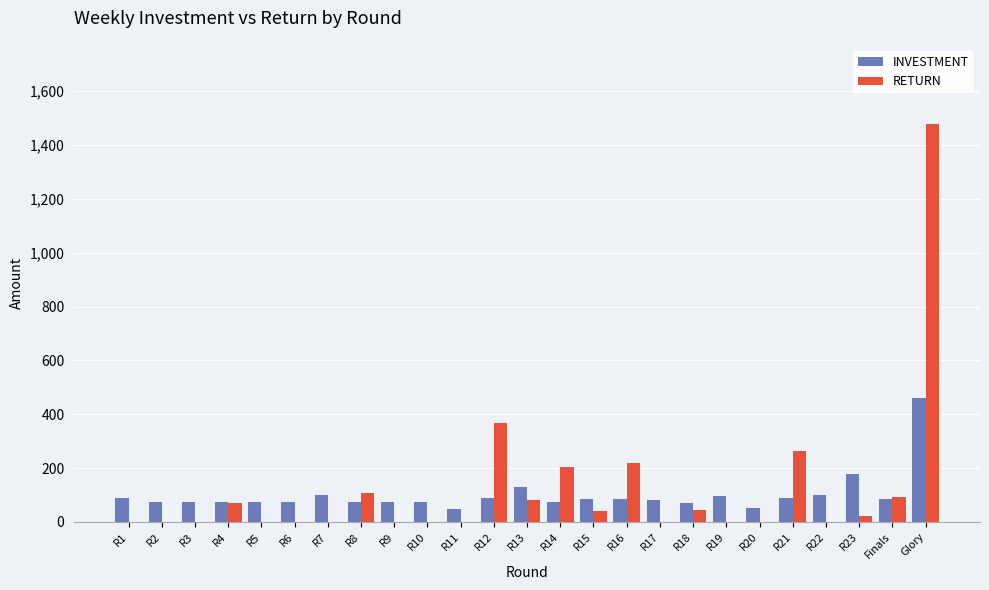

What is the sum of all RETURN values?

2997.6